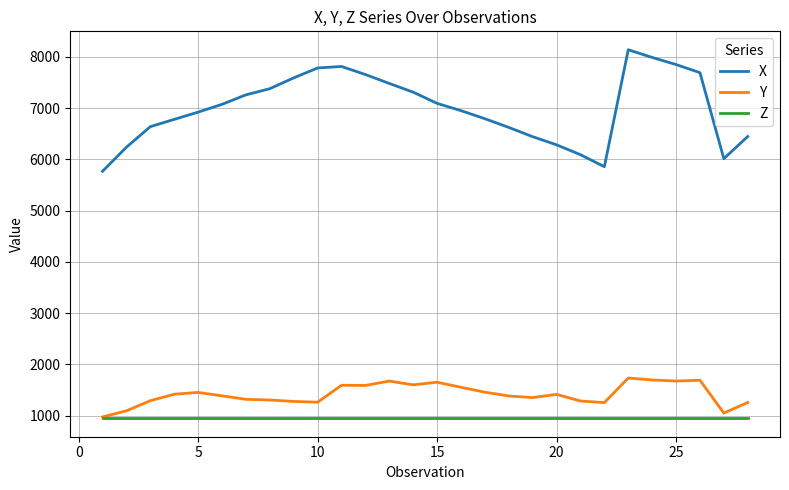

What is the difference between the maximum and minimum values in the Y series?

759.4